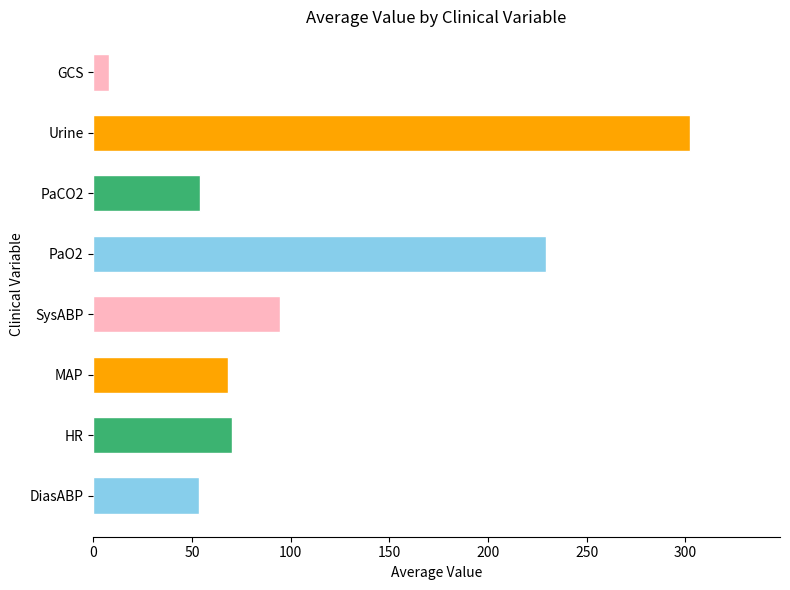

Count the number of categories in the chart.

8